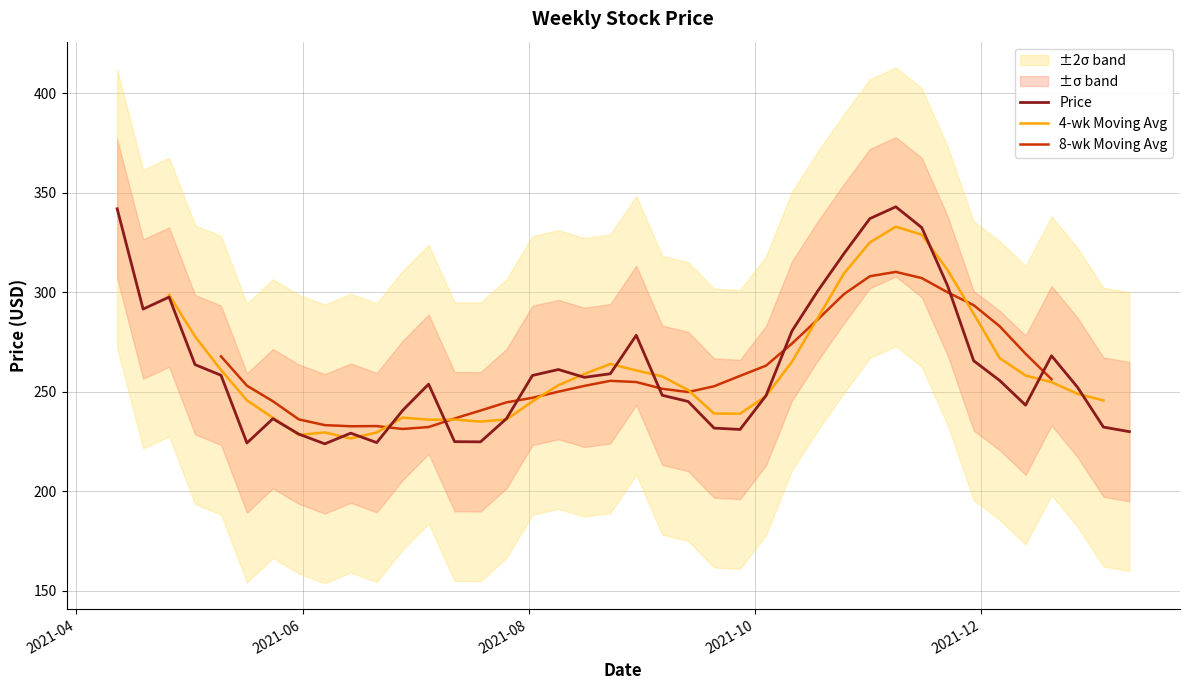

What is the minimum value for Price?

223.9